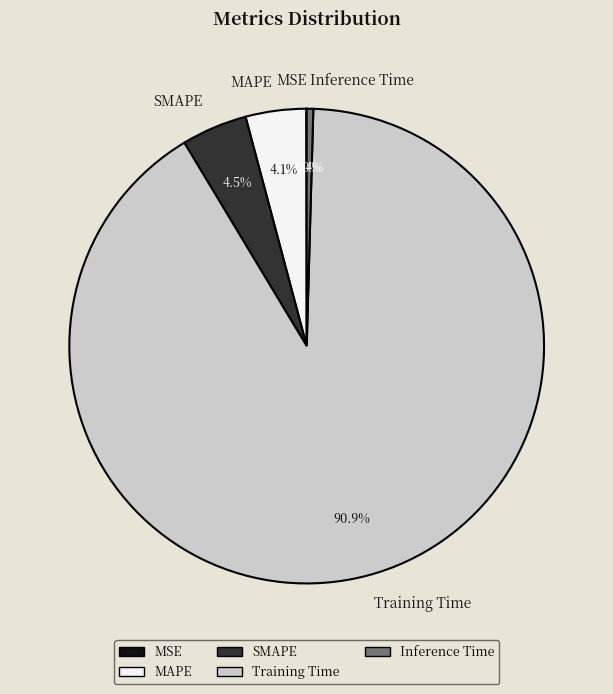

Is the sum of Training Time and Inference Time greater than half?

Yes